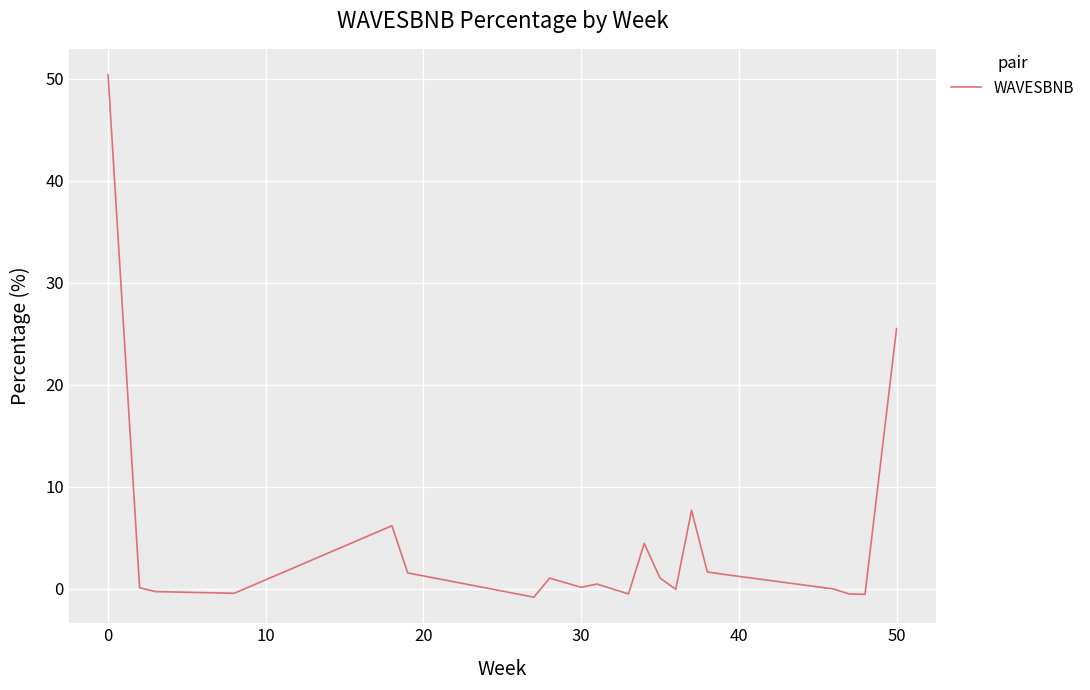

What is the difference between the maximum and minimum values?

51.2